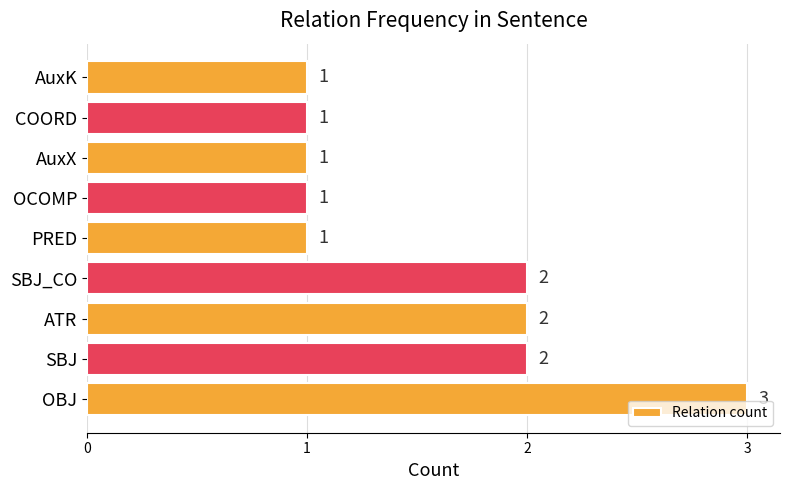

Reading bottom to top, extract all data points from this chart.

3	2	2	2	1	1	1	1	1